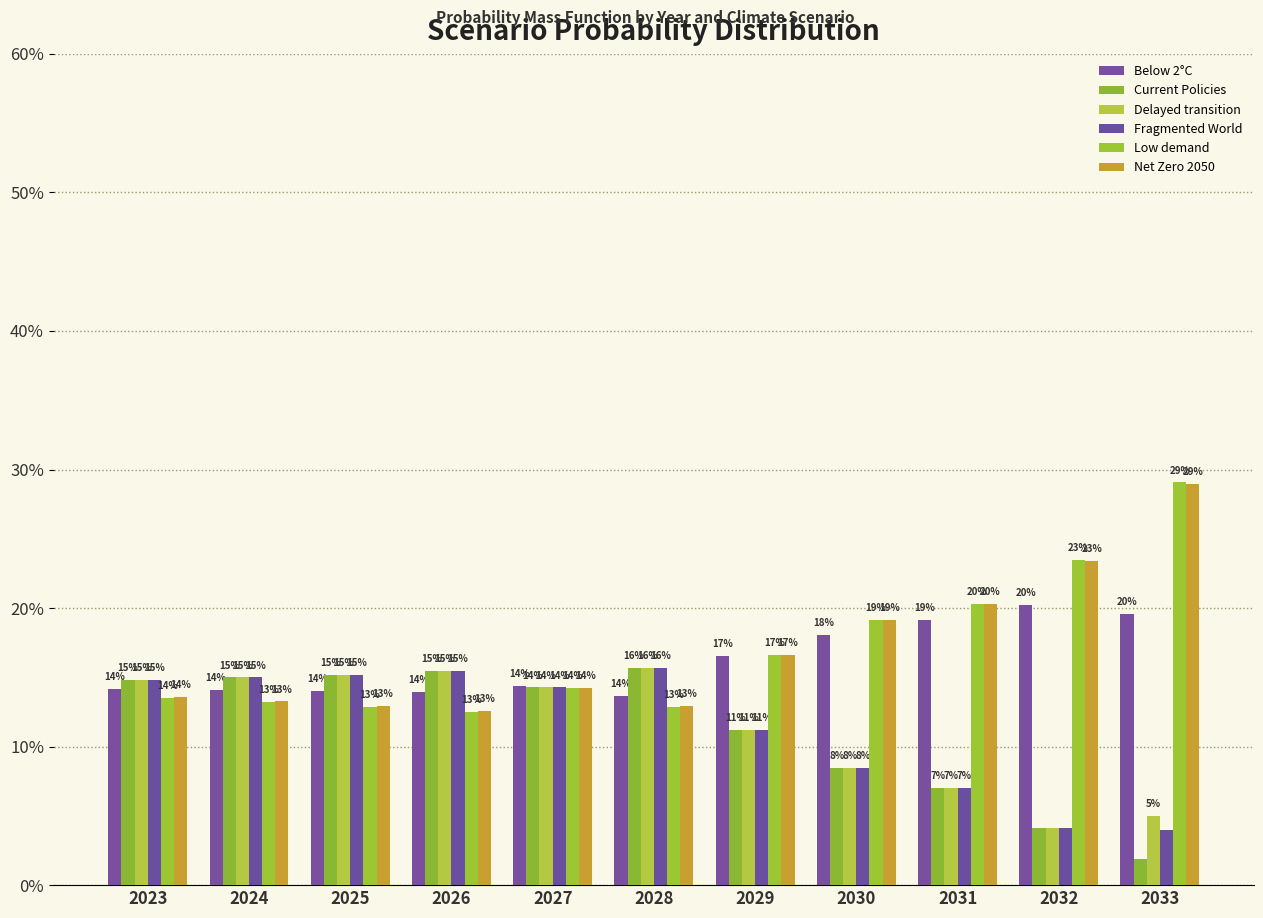

Between 2027 and 2031, which series saw the biggest shift?

Fragmented World